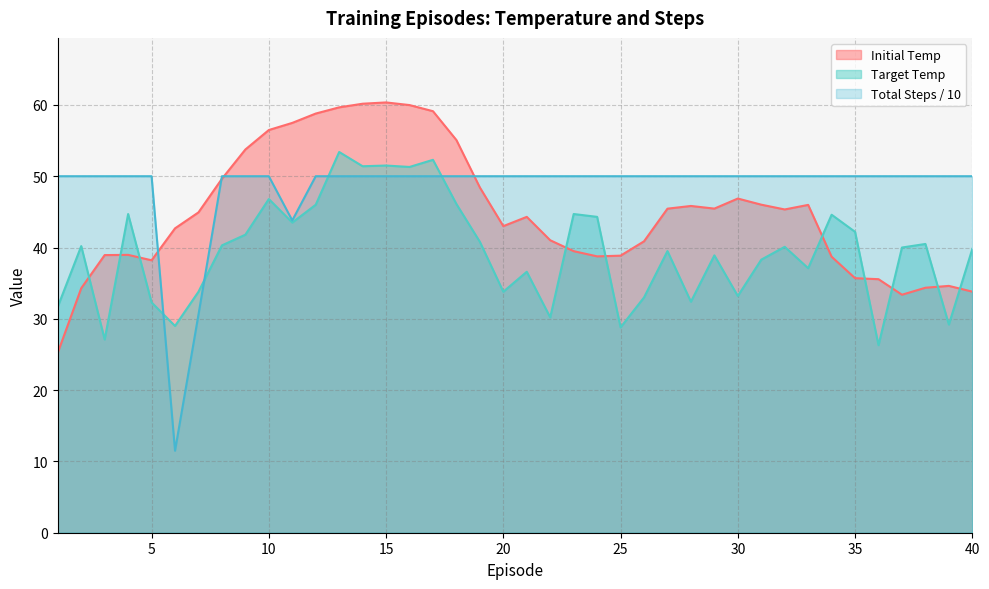

At how many categories does at least one series exceed 16?

40